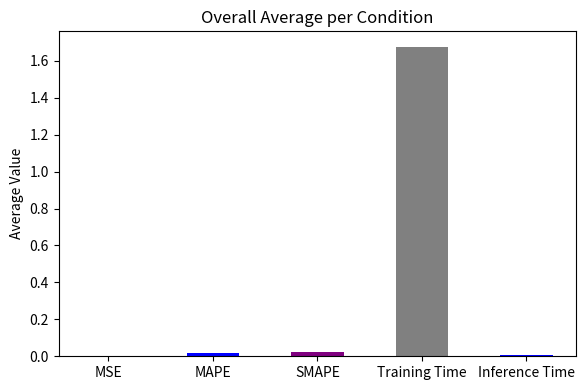

At which category does the chart reach its peak across all series?

Training Time